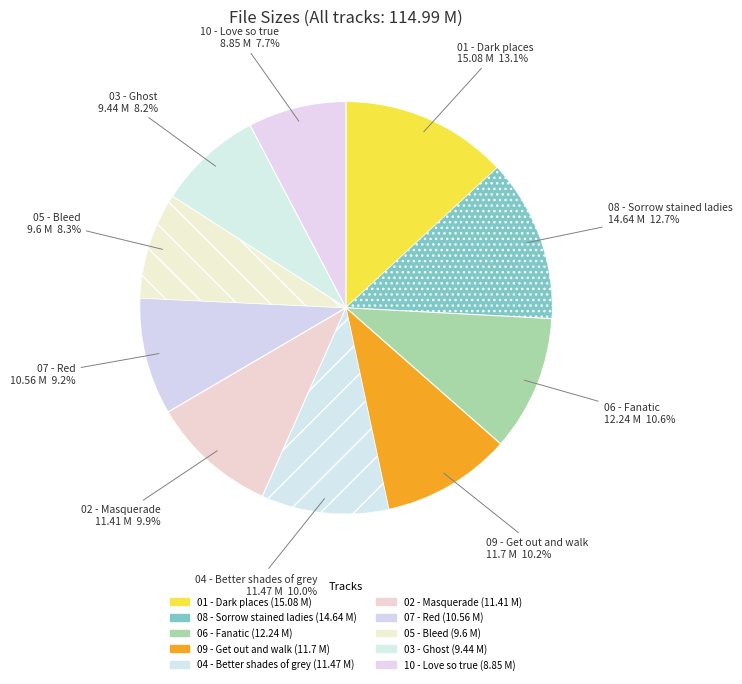

What is the largest slice in the pie chart?

01 - Dark places.mp3